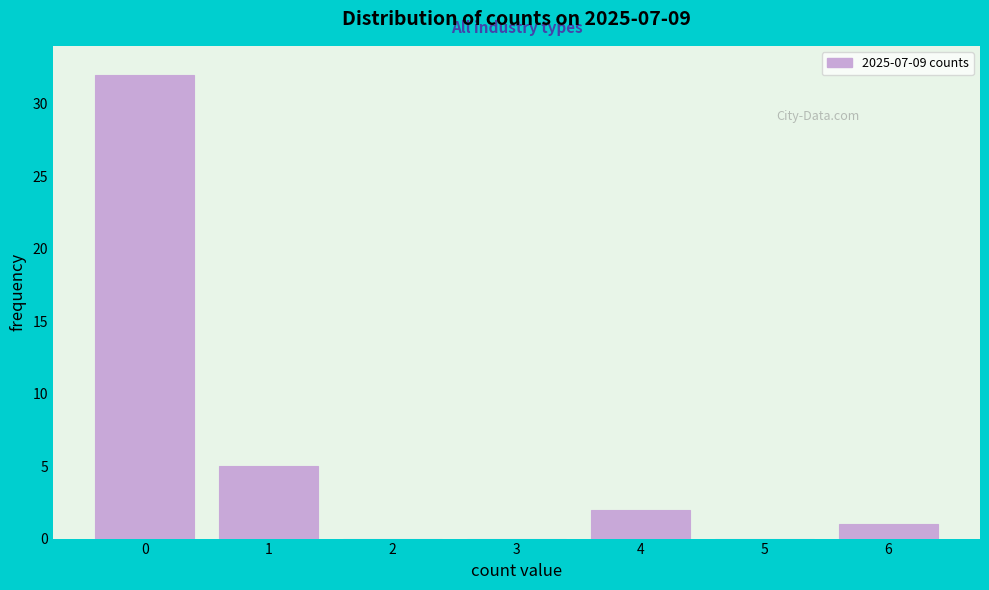

Over which range of the x-axis is the bar tallest?

-0.5 to 0.5